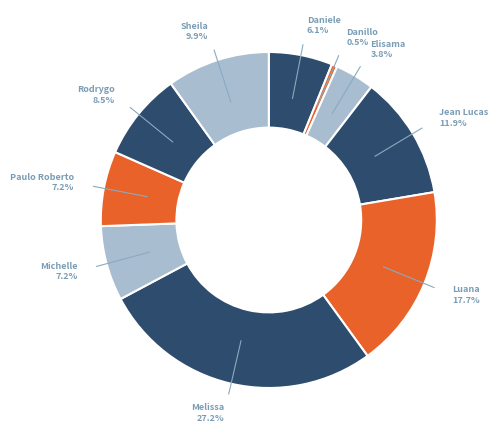

How much of the chart is everything except Luana?

82.3%